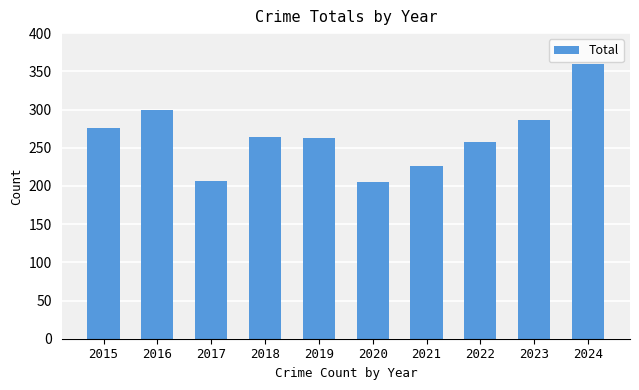

What is the value of the 7th bar from the left?

226